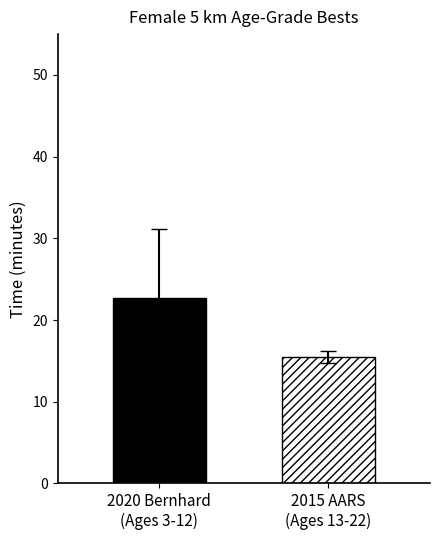

What is the smallest value displayed?

15.5